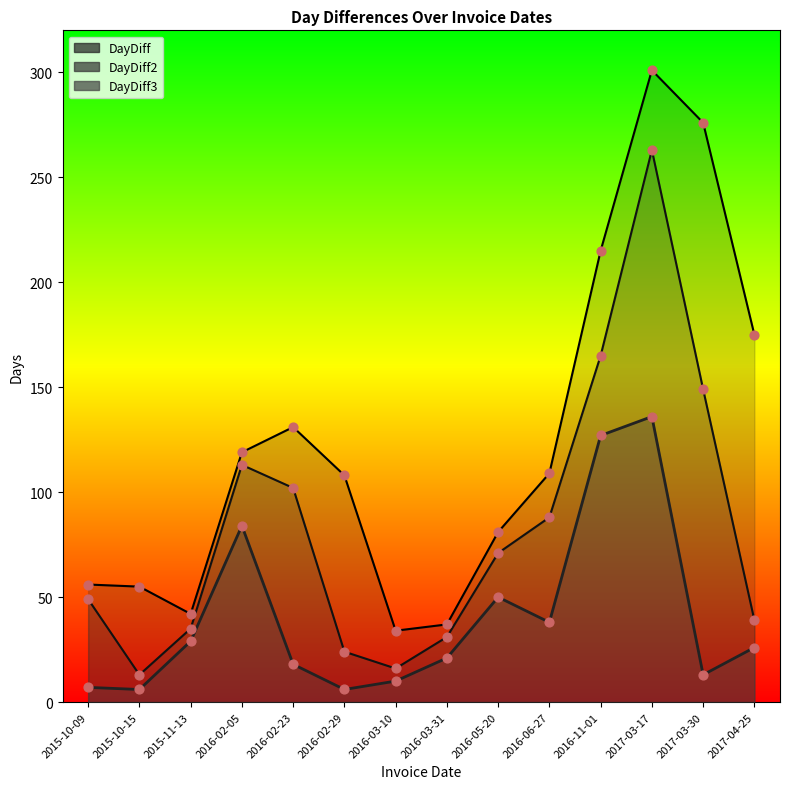

What is the total value across all series at 2015-10-09?

112